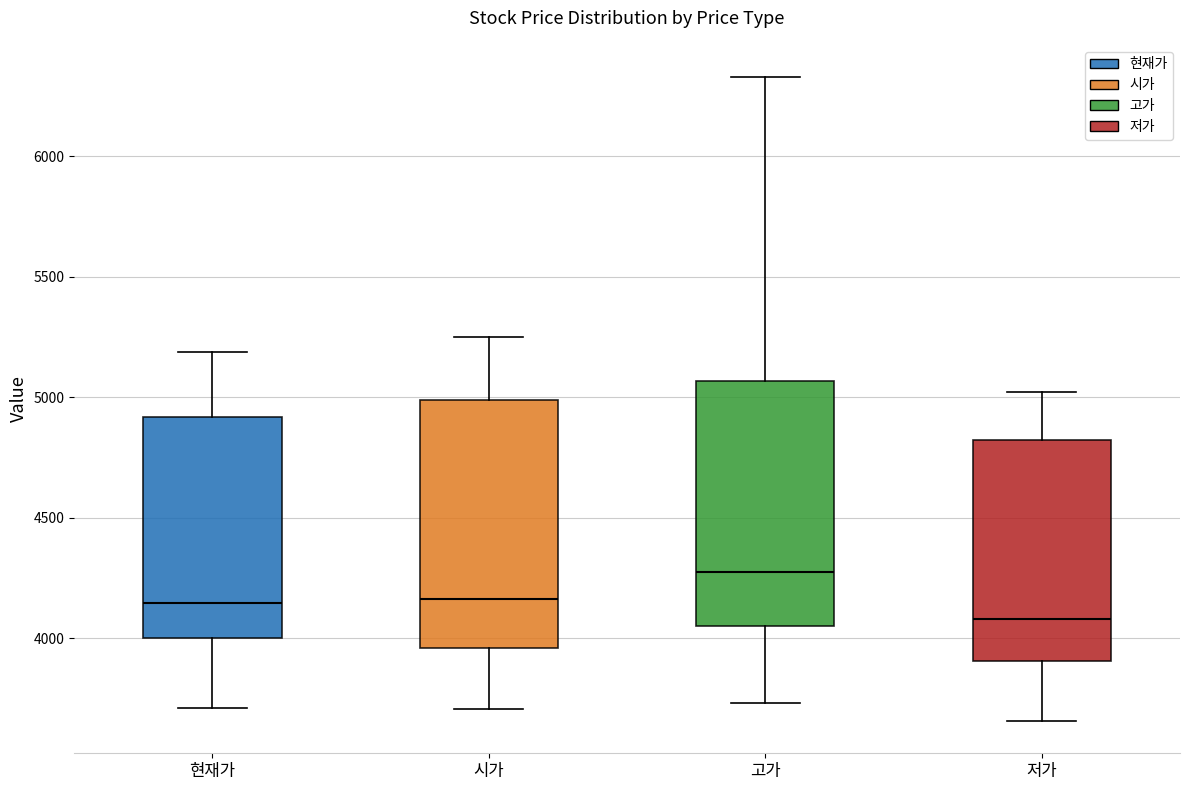

Where does the upper whisker of the box for 시가 end on the y-axis? The values are not printed on the chart, so give them approximately, as read against the axis.

5250